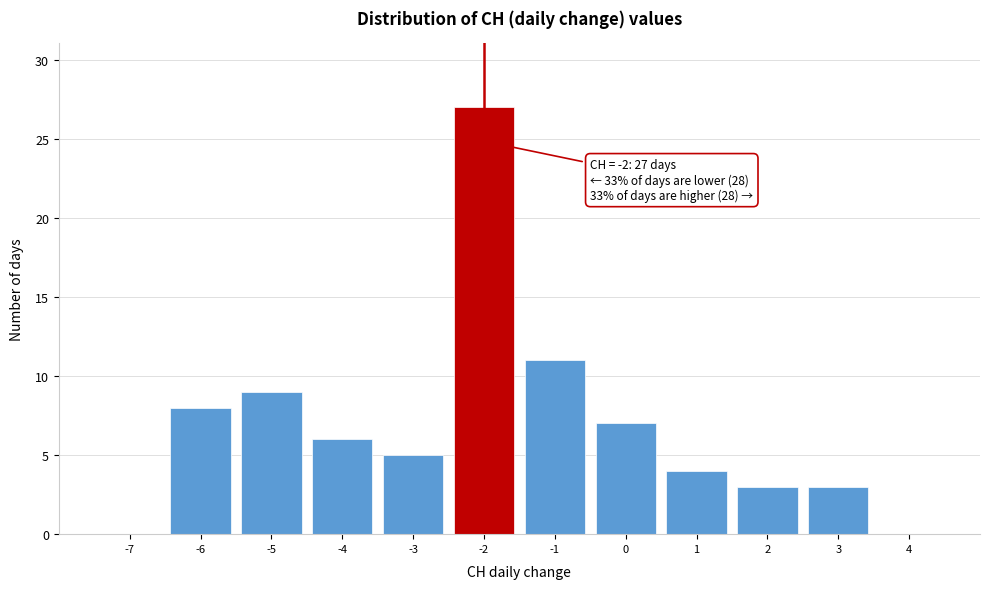

Which range on the x-axis has the tallest bar?

-2.5 to -1.5